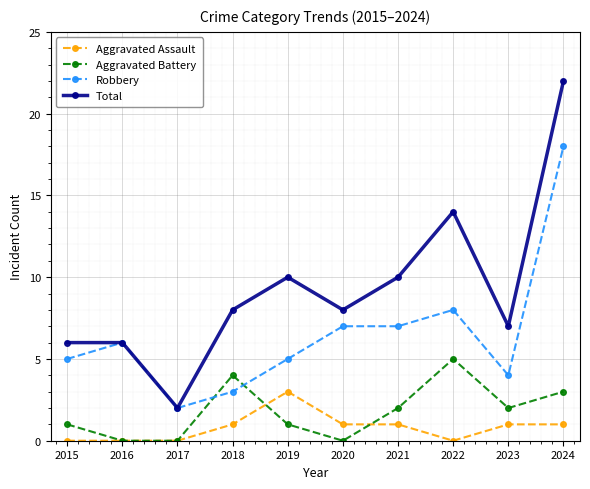

Where is the first local minimum for Total?

2017